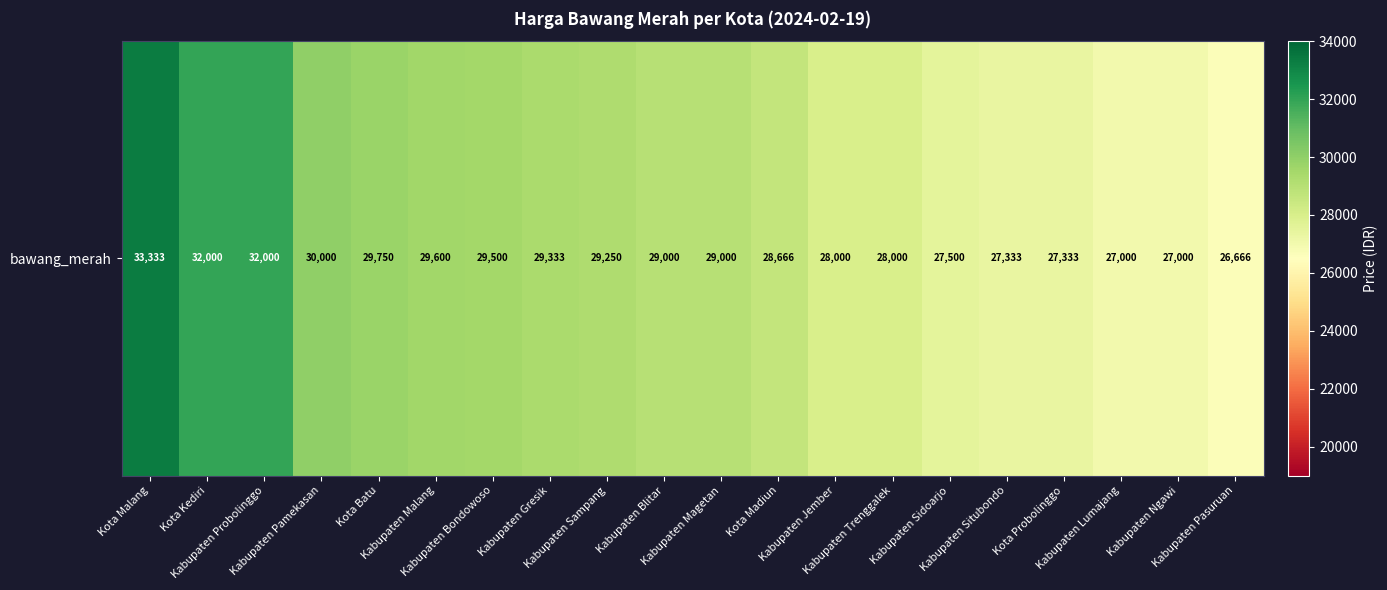

Approximately how many times larger is the value at Kabupaten Sidoarjo compared to Kabupaten Gresik?

0.9